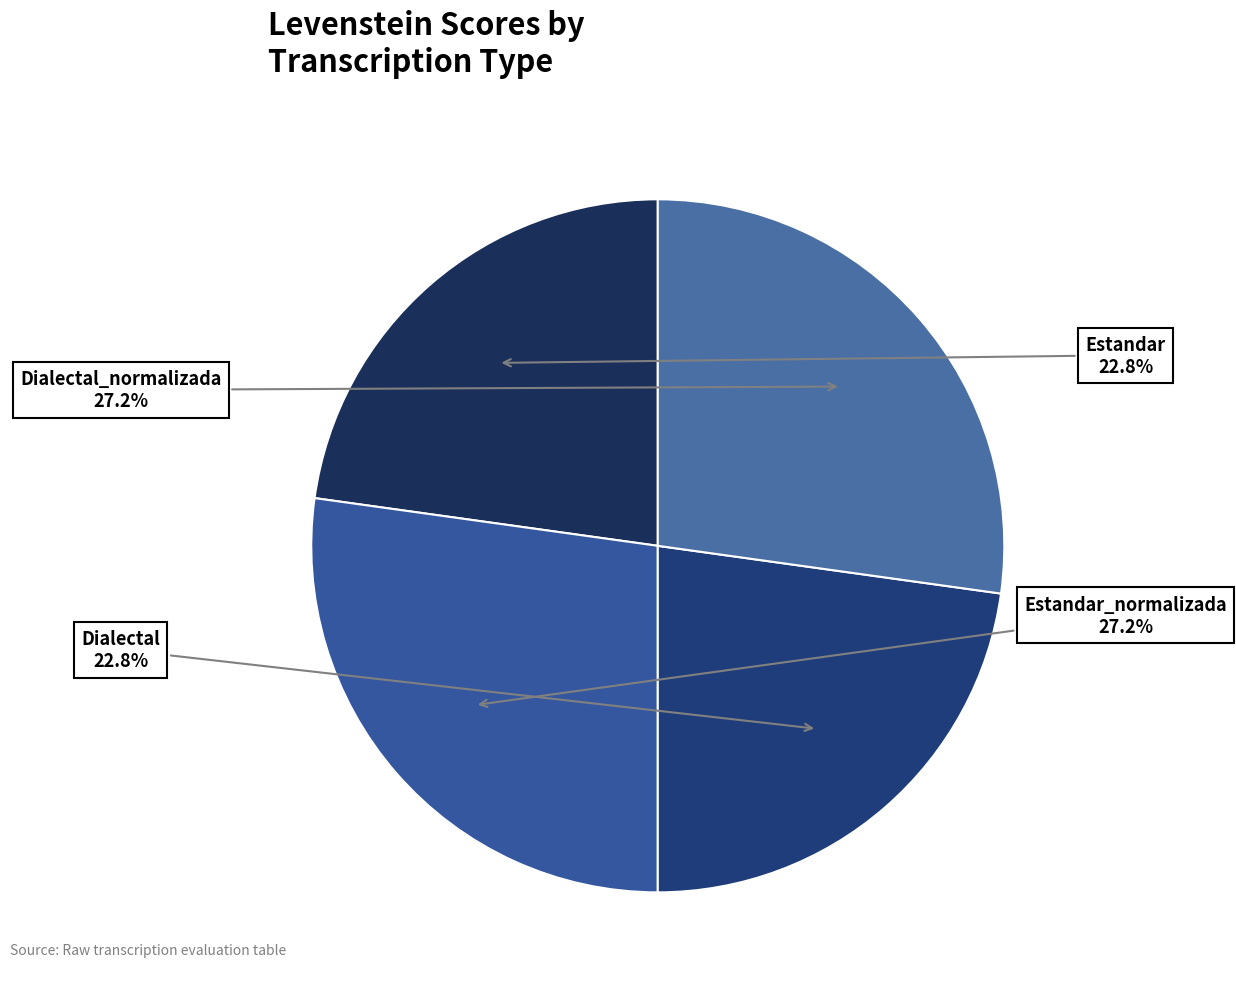

Count the number of slices in the pie.

4